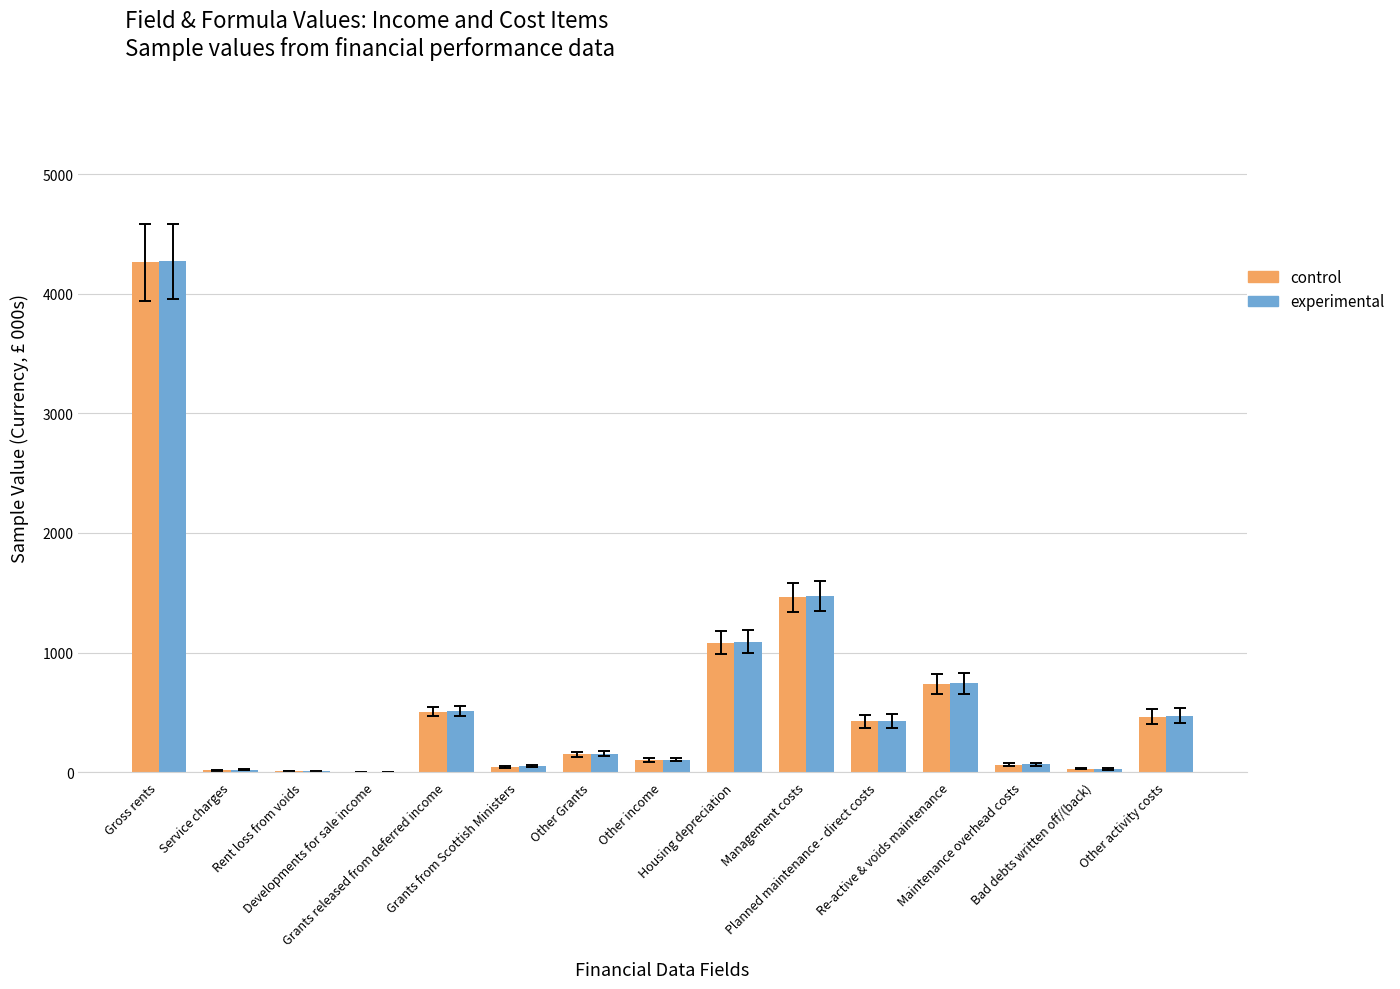

What is the label of the 2nd bar from the right?

Bad debts written off/(back)